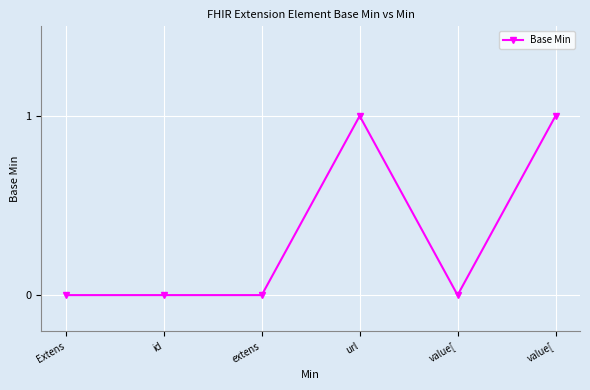

How many series are shown in this chart?

1